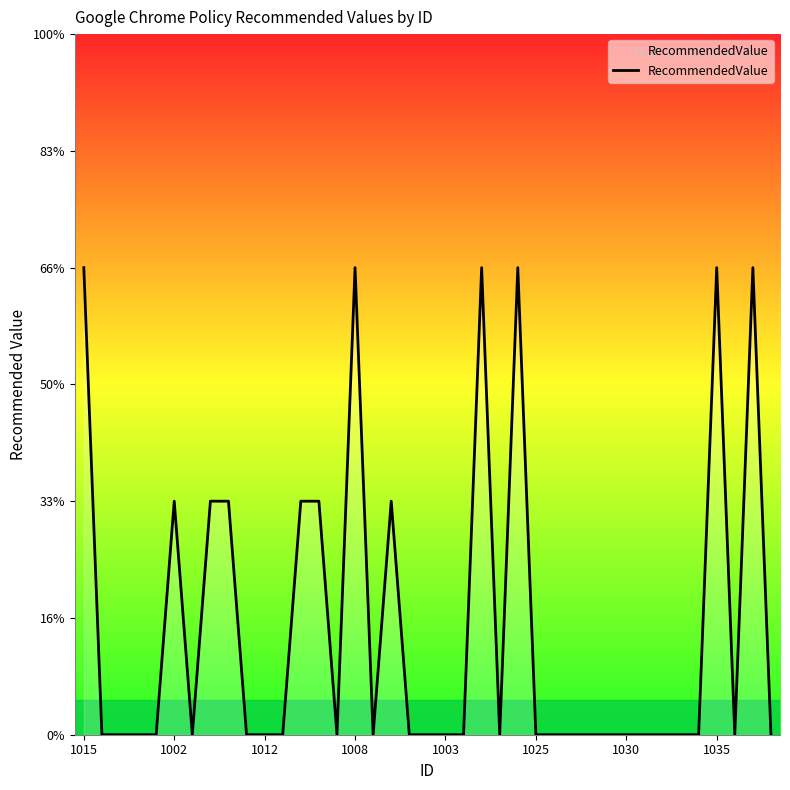

Does the chart display data point markers on the line(s)?

No